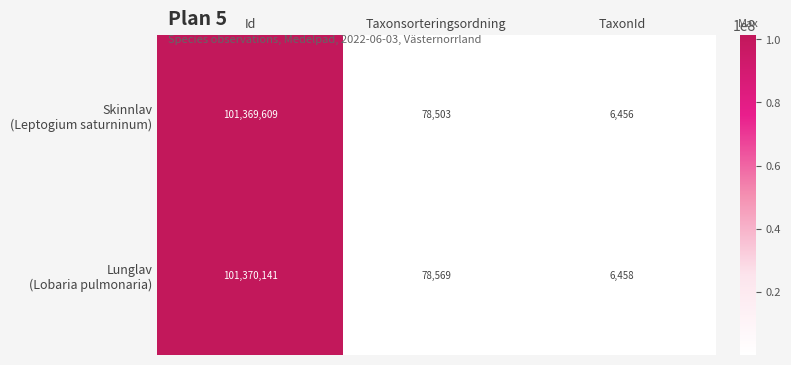

At which category is the sum across all series the highest?

Id